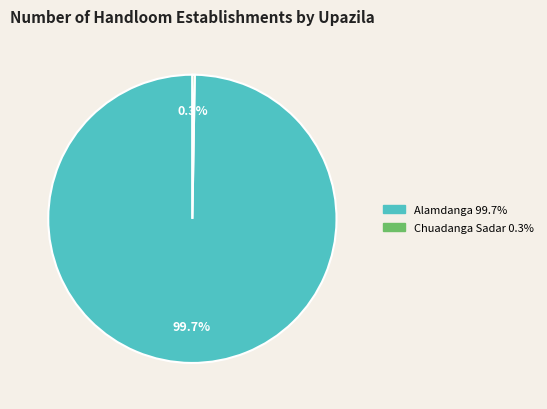

Is there a majority slice in this chart?

Yes